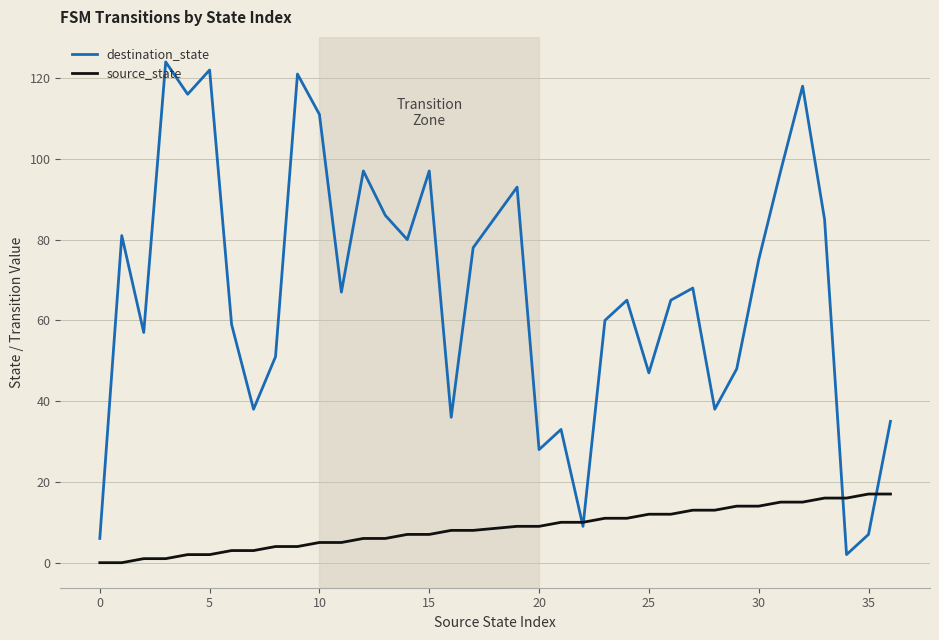

Which series ends up on top after the final intersection of source_state and destination_state?

destination_state